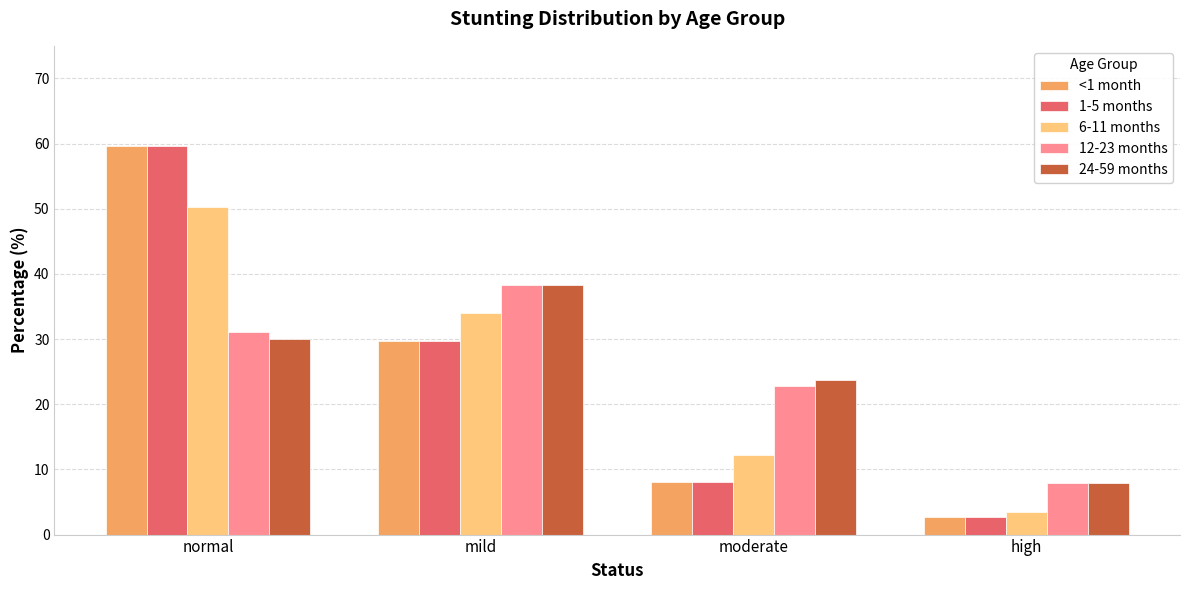

How many bars are there in total?

20